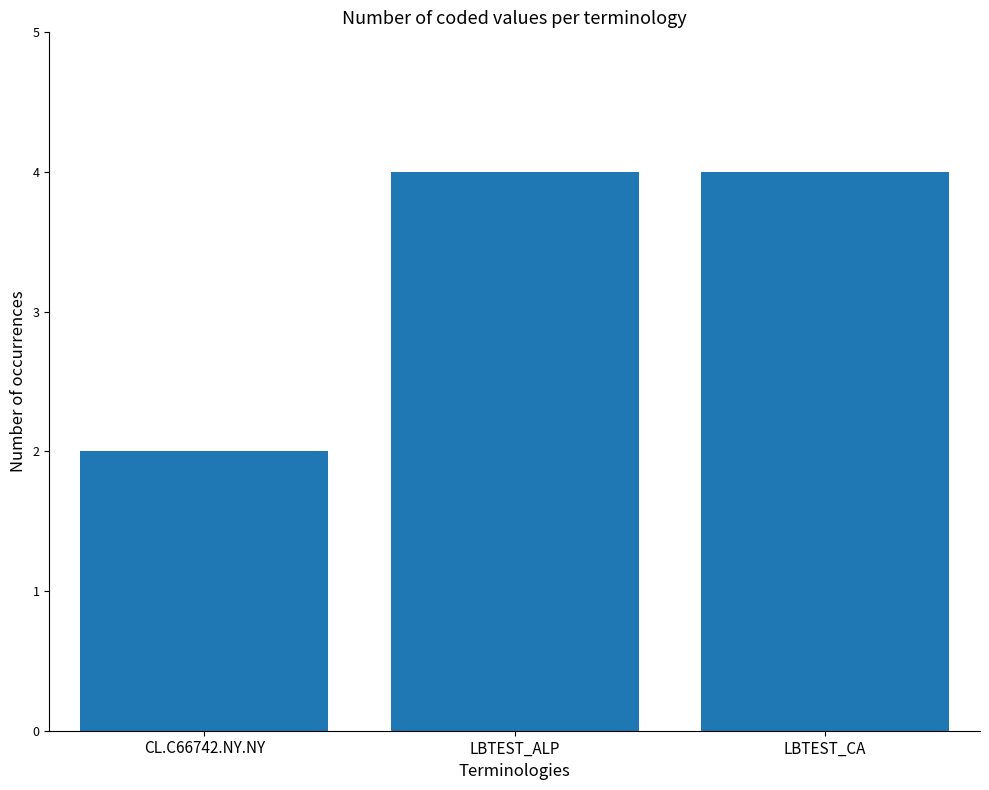

The chart shows a value of 1 at LBTEST_ALP. True or false?

False